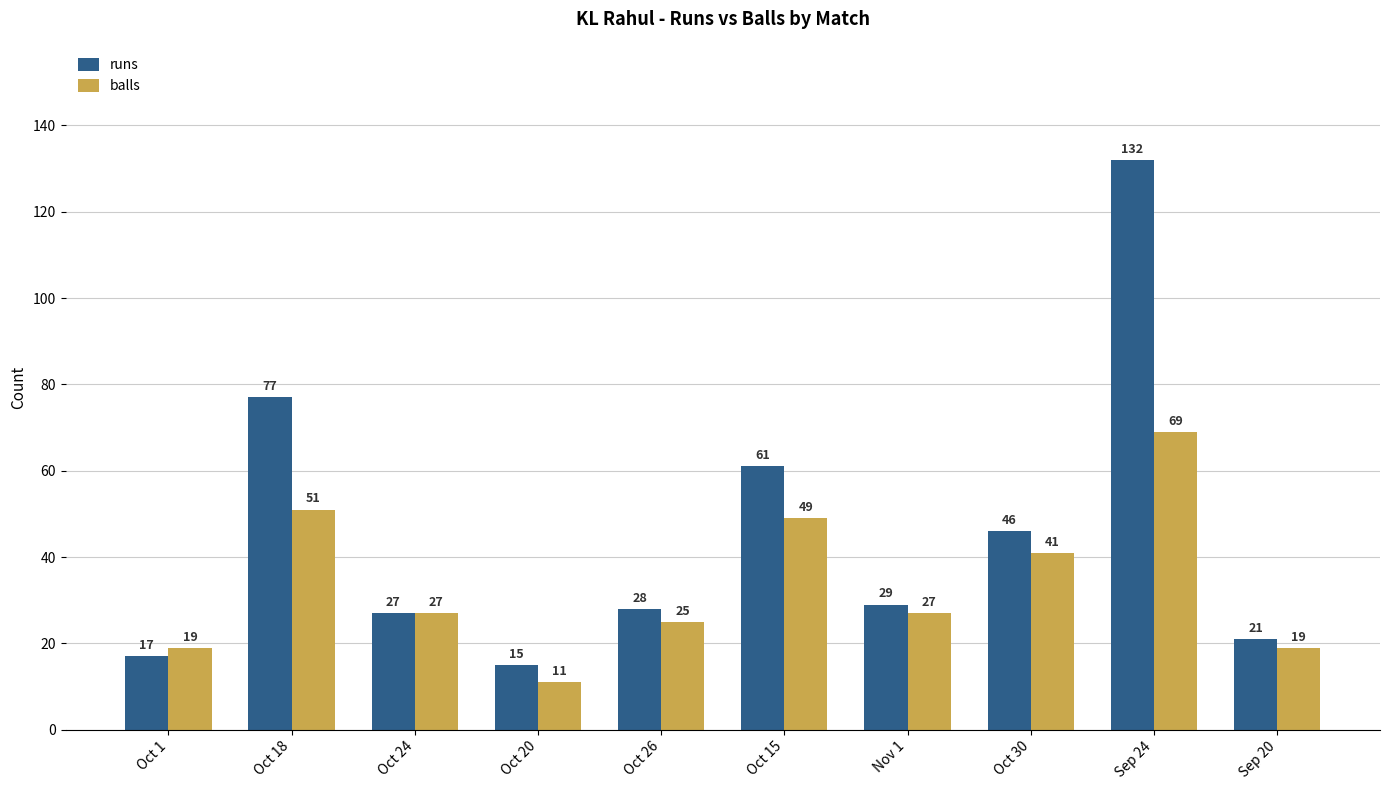

At how many categories does at least one series exceed 55?

3